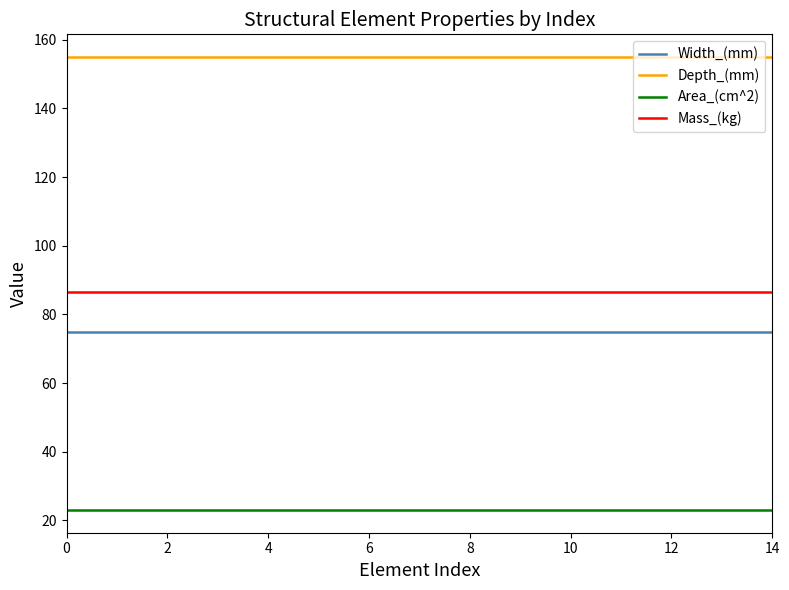

Which series has the largest total across all categories?

Depth_(mm)